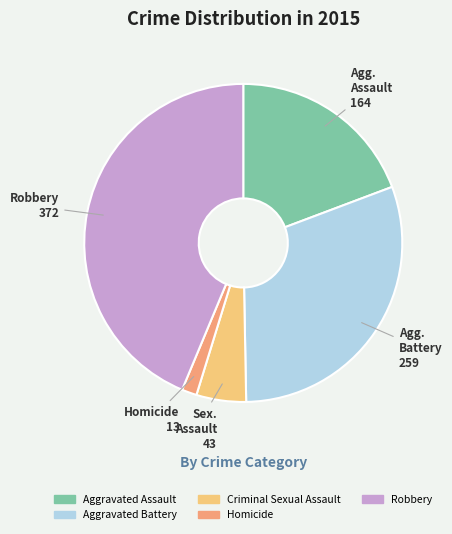

Approximately how many times larger is the value at Robbery compared to Aggravated Battery?

1.4